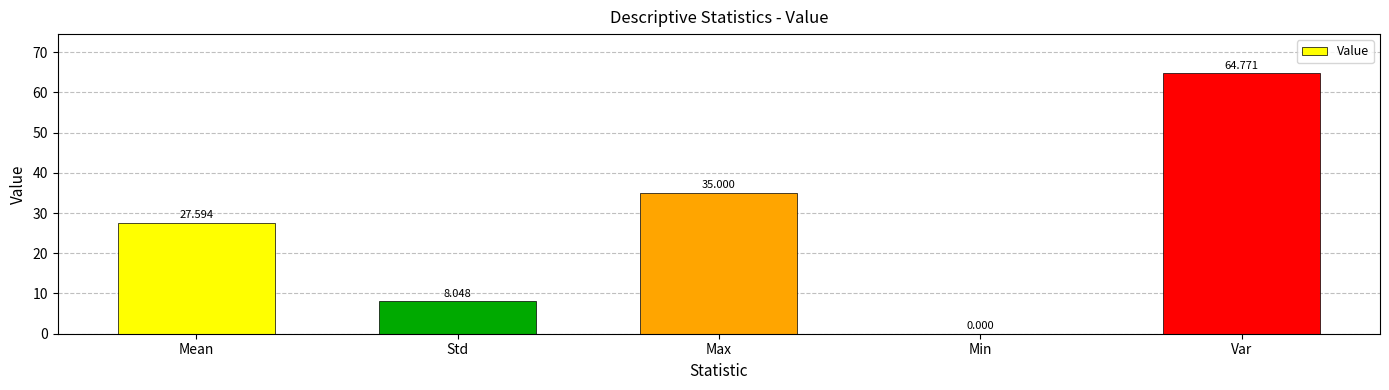

Between Std and Max, which is larger?

Max